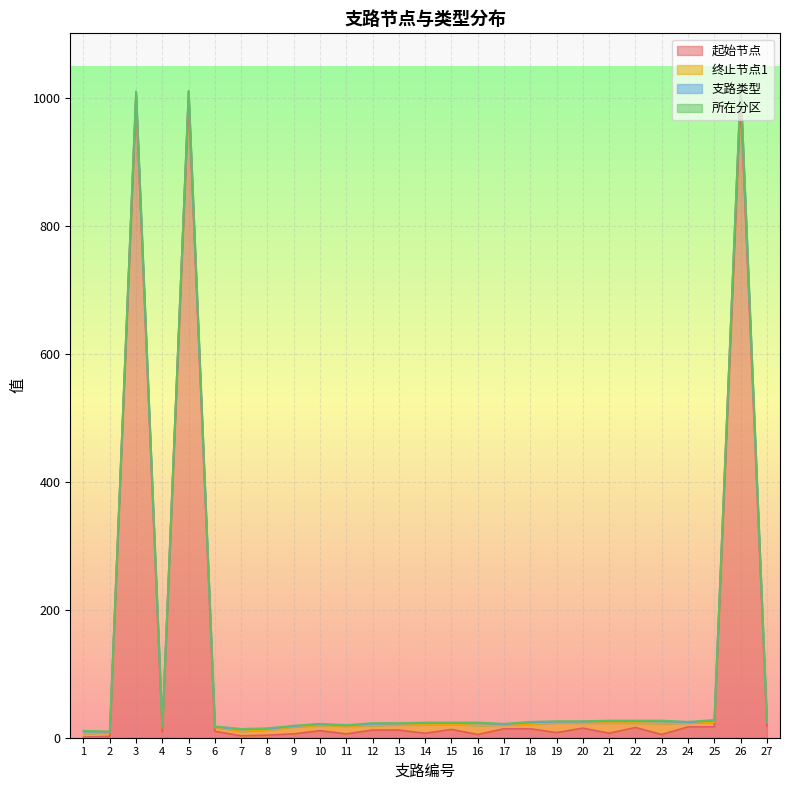

True or false: 所在分区 and 支路类型 intersect in this chart.

False